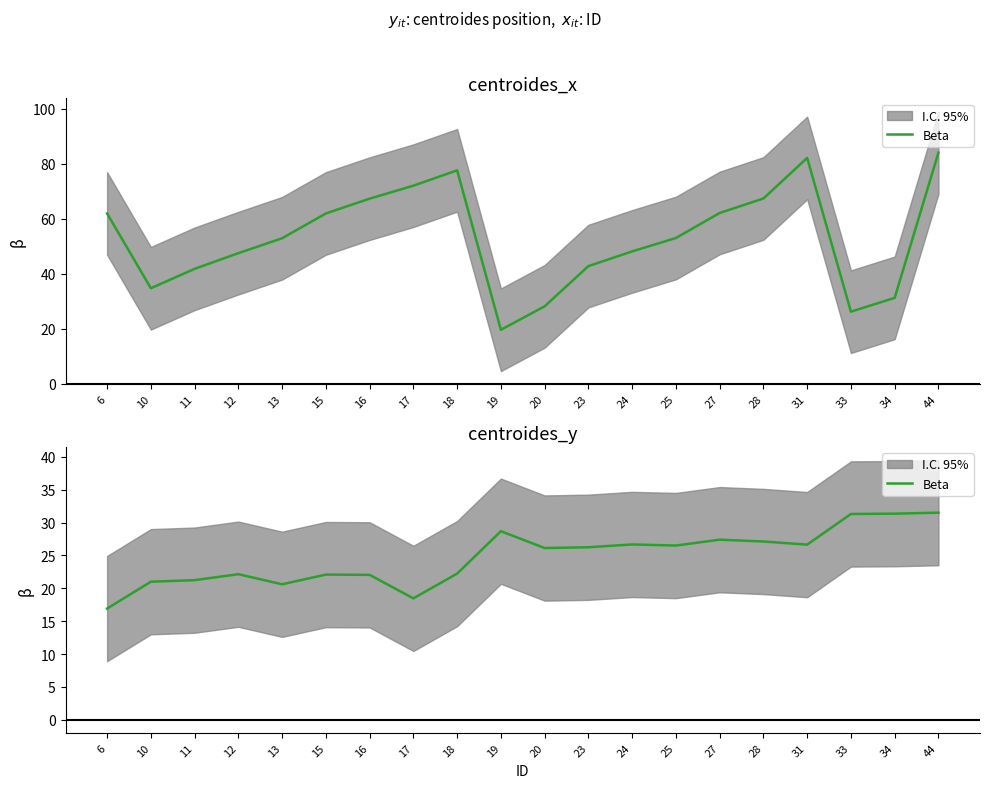

Rank the categories by value from lowest to highest.

6, 17, 13, 10, 11, 16, 15, 12, 18, 20, 23, 25, 31, 24, 28, 27, 19, 33, 34, 44